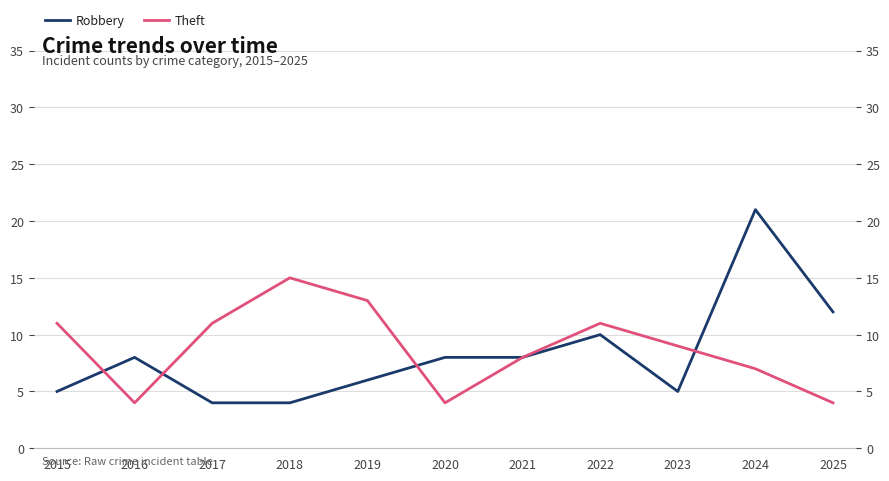

Reading right to left, transcribe all the data shown in this chart.

Robbery: 12	21	5	10	8	8	6	4	4	8	5
Theft: 4	7	9	11	8	4	13	15	11	4	11